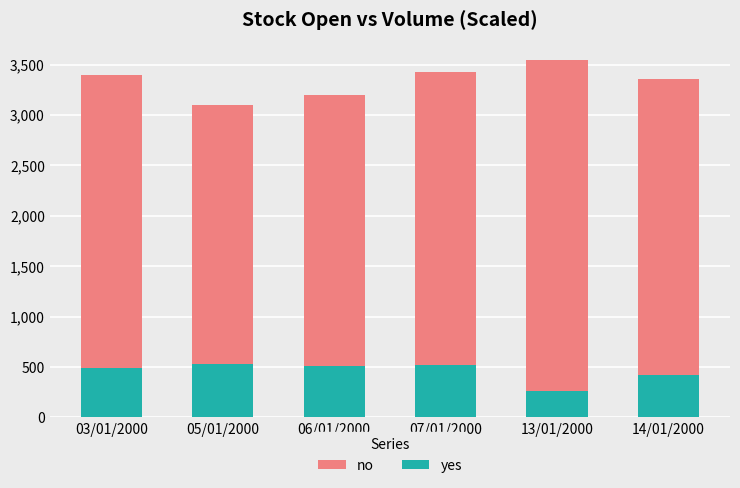

Which series has the largest range (max minus min)?

no